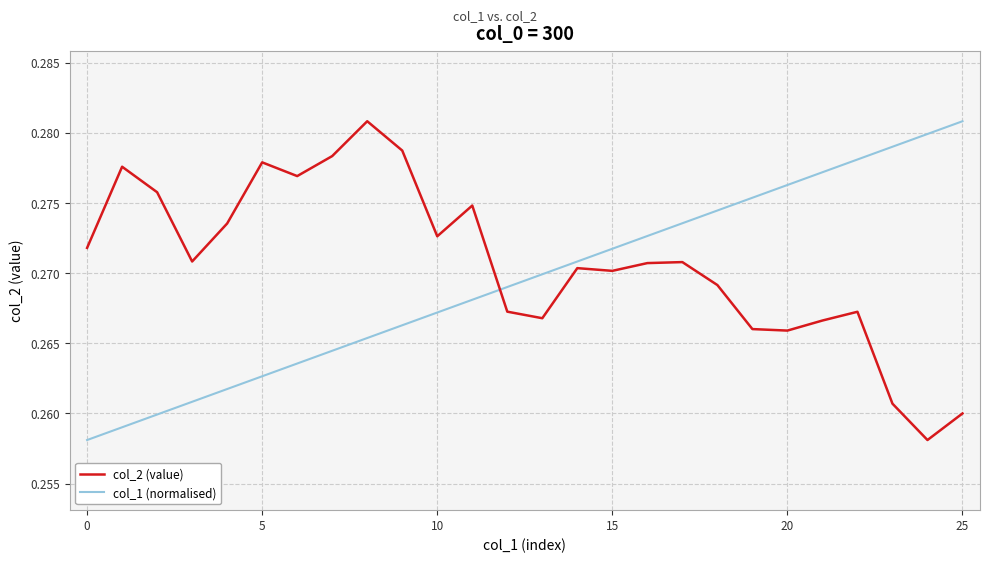

Does the chart display data point markers on the line(s)?

No